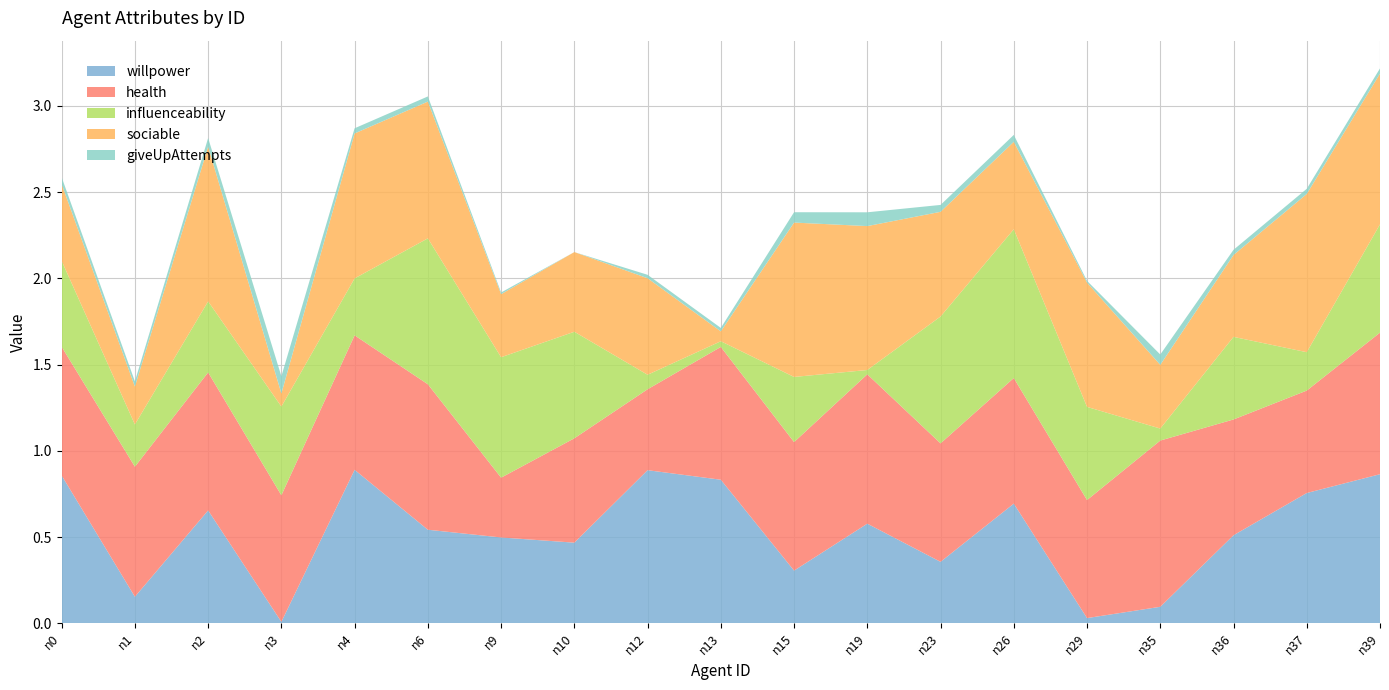

Reading right to left, extract all data points from this chart.

willpower: n39=0.9	n37=0.8	n36=0.5	n35=0.1	n29=0.0	n26=0.7	n23=0.4	n19=0.6	n15=0.3	n13=0.8	n12=0.9	n10=0.5	n9=0.5	n6=0.5	n4=0.9	n3=0.0	n2=0.7	n1=0.2	n0=0.9
health: n39=0.8	n37=0.6	n36=0.7	n35=1.0	n29=0.7	n26=0.7	n23=0.7	n19=0.9	n15=0.7	n13=0.8	n12=0.5	n10=0.6	n9=0.3	n6=0.8	n4=0.8	n3=0.7	n2=0.8	n1=0.8	n0=0.7
influenceability: n39=0.6	n37=0.2	n36=0.5	n35=0.1	n29=0.5	n26=0.9	n23=0.7	n19=0.0	n15=0.4	n13=0.0	n12=0.1	n10=0.6	n9=0.7	n6=0.8	n4=0.3	n3=0.5	n2=0.4	n1=0.2	n0=0.5
sociable: n39=0.9	n37=0.9	n36=0.5	n35=0.4	n29=0.7	n26=0.5	n23=0.6	n19=0.8	n15=0.9	n13=0.1	n12=0.6	n10=0.5	n9=0.4	n6=0.8	n4=0.8	n3=0.1	n2=0.9	n1=0.2	n0=0.4
giveUpAttempts: n39=0.0	n37=0.0	n36=0.0	n35=0.1	n29=0.0	n26=0.0	n23=0.0	n19=0.1	n15=0.1	n13=0.0	n12=0.0	n10=0.0	n9=0.0	n6=0.0	n4=0.0	n3=0.1	n2=0.1	n1=0.0	n0=0.0